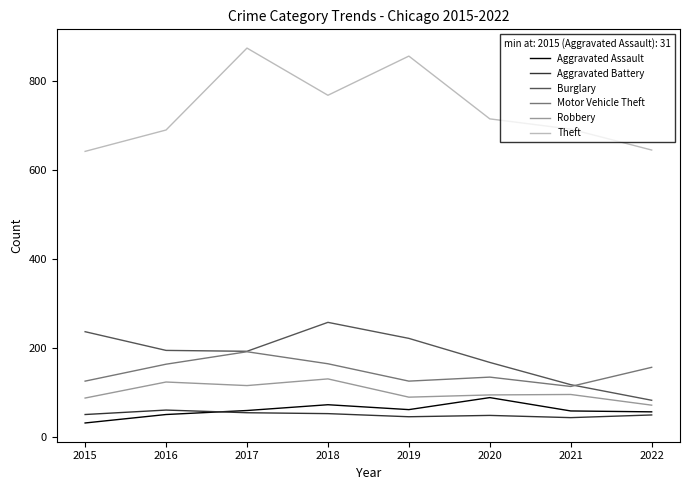

Which series has the largest range (max minus min)?

Theft